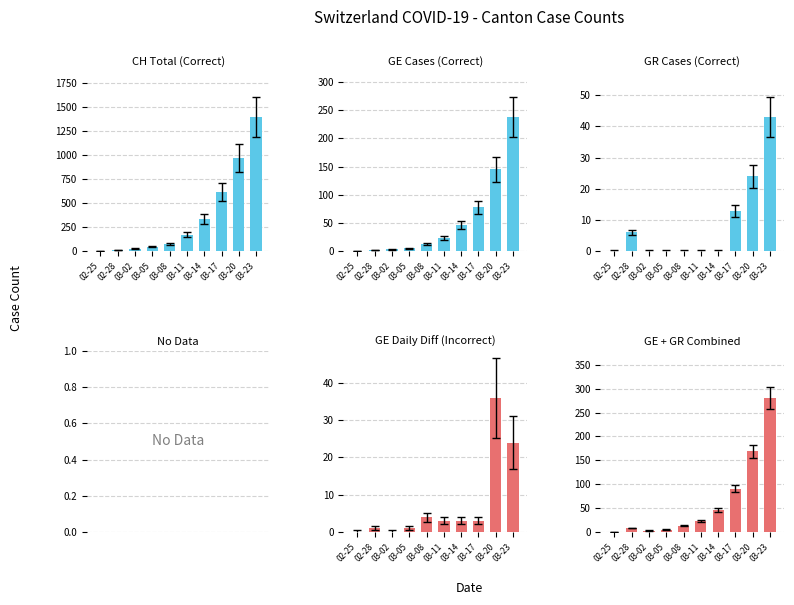

Reading left to right, transcribe all the data shown in this chart.

CH Total (Correct): 0	13	27	47	74	173	338	616	970	1394
GE Cases (Correct): 0	2	3	5	13	23	46	78	145	238
GR Cases (Correct): 0	6	0	0	0	0	0	13	24	43
GE Daily Diff (Incorrect): 0	1	0	1	4	3	3	3	36	24
GE + GR Combined: 0	8	3	5	13	23	46	91	169	281